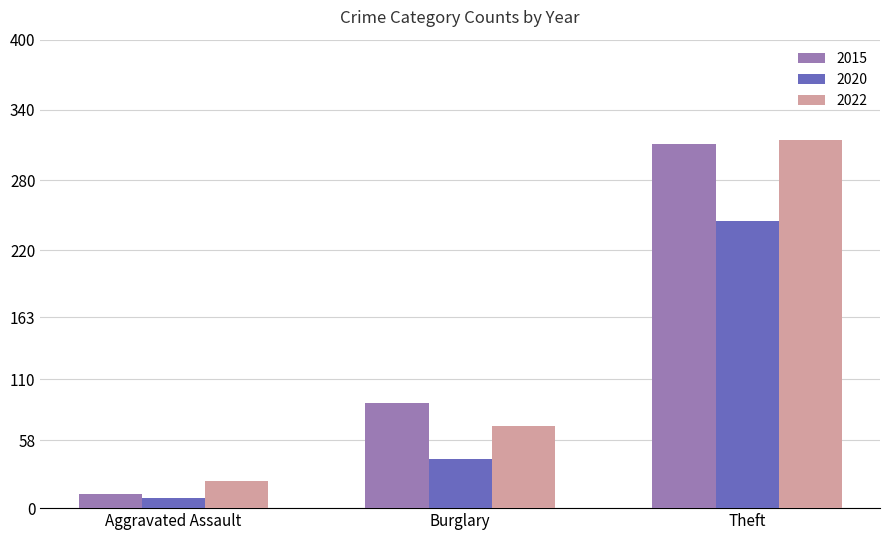

Reading left to right, extract all data points from this chart.

2015: 12	90	311
2020: 9	42	245
2022: 23	70	314